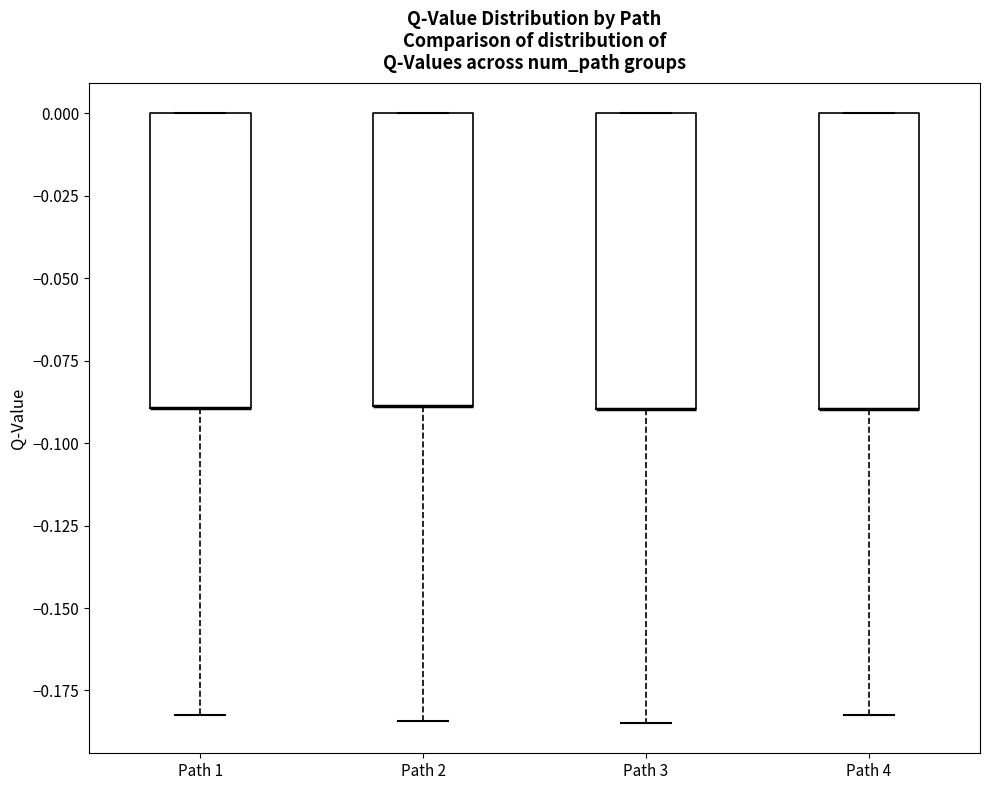

Where does the lower whisker of the box for Path 3 end on the y-axis? The values are not printed on the chart, so give them approximately, as read against the axis.

-0.185